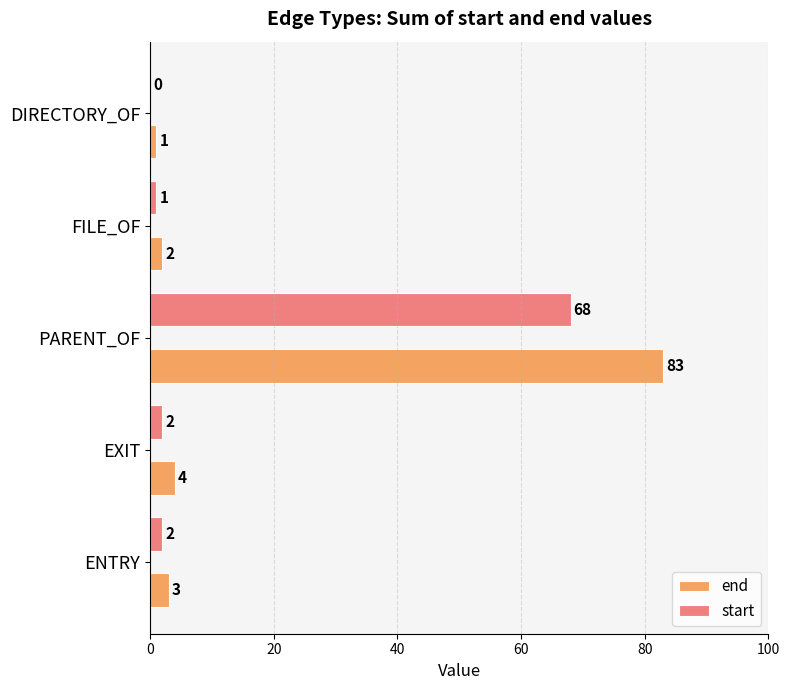

Is it true that end equals 83 at PARENT_OF?

True